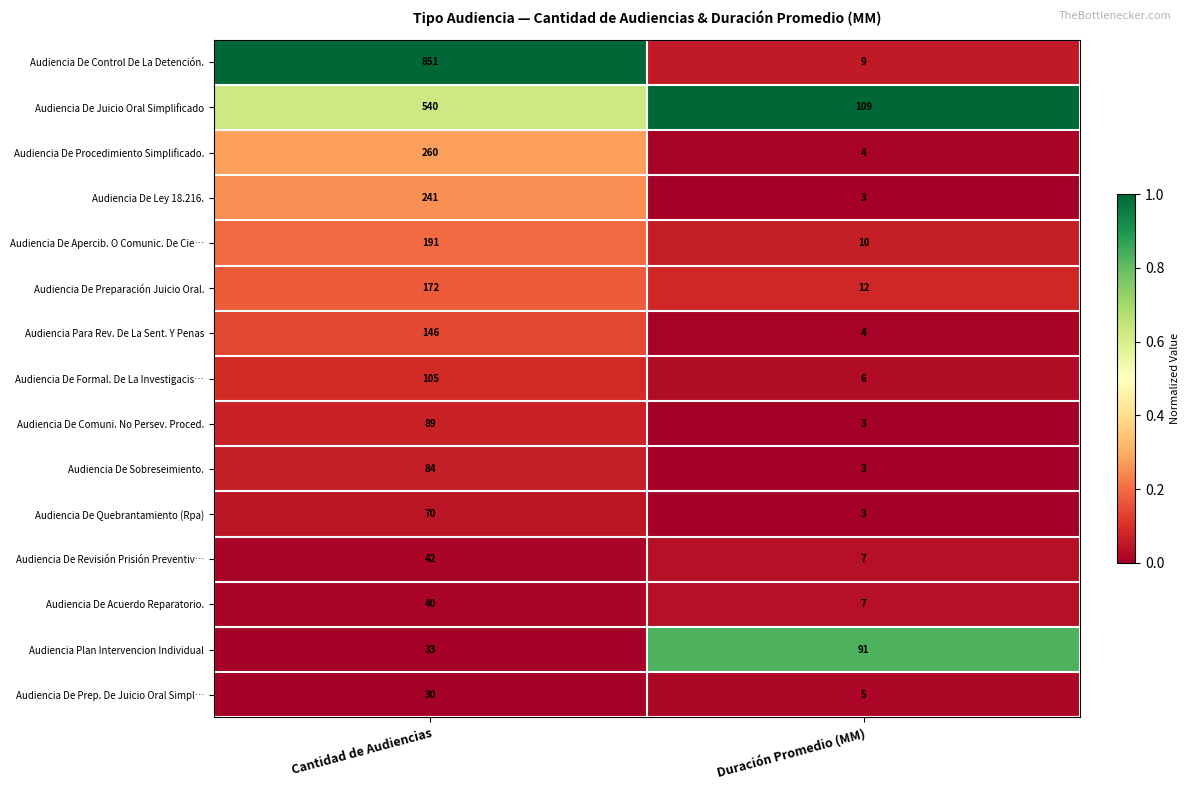

What is the difference between the maximum and minimum values in the Audiencia De Juicio Oral Simplificado series?

431